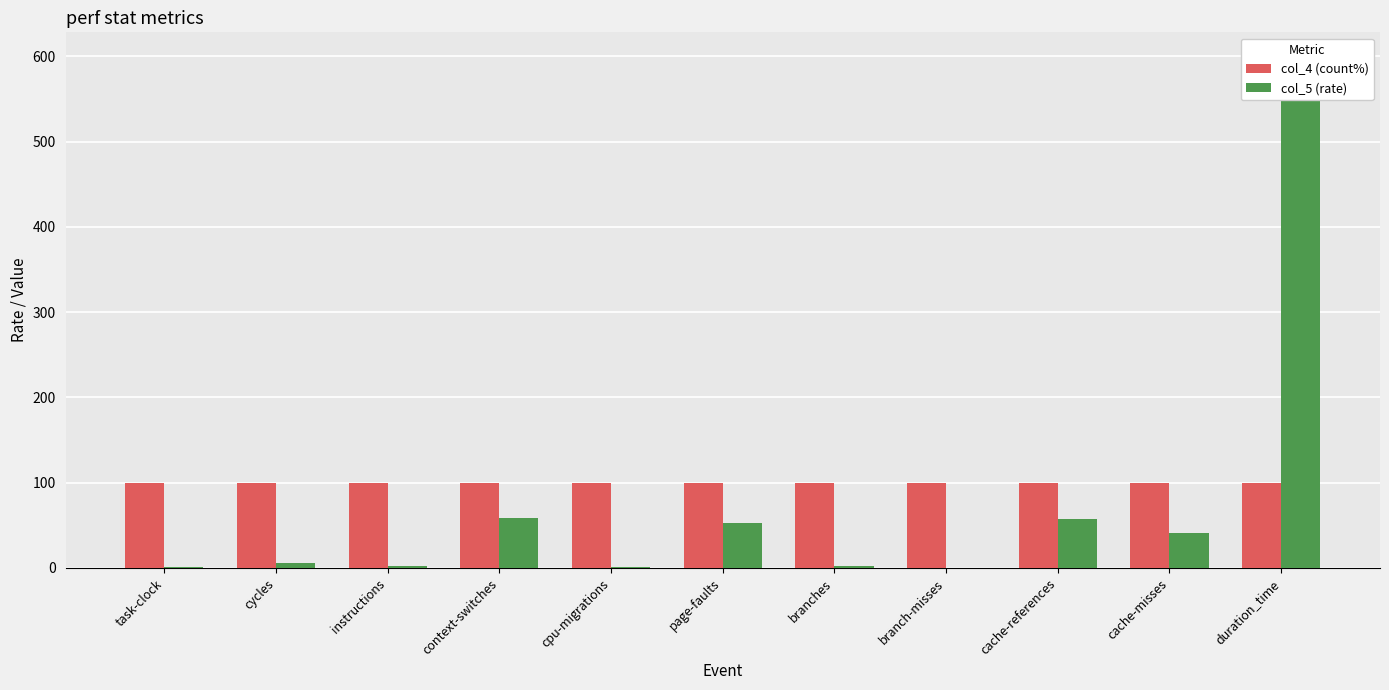

Reading right to left, list all the values displayed in this chart.

col_4 (count%): duration_time=100.0	cache-misses=100.0	cache-references=100.0	branch-misses=100.0	branches=100.0	page-faults=100.0	cpu-migrations=100.0	context-switches=100.0	instructions=100.0	cycles=100.0	task-clock=100.0
col_5 (rate): duration_time=598.2	cache-misses=40.8	cache-references=57.6	branch-misses=0.6	branches=2.4	page-faults=52.4	cpu-migrations=0.8	context-switches=58.3	instructions=2.0	cycles=5.6	task-clock=1.7